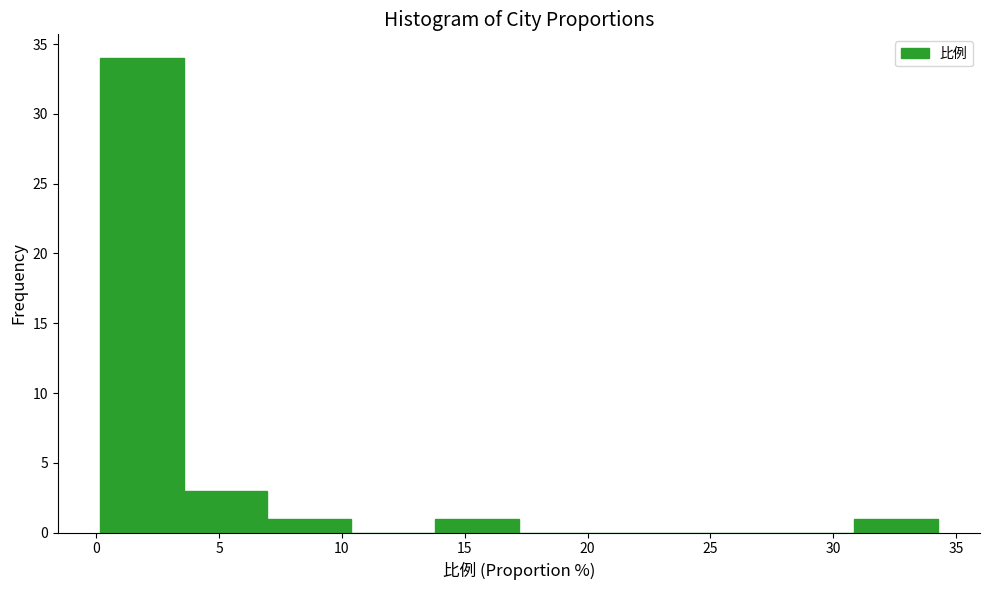

Reading left to right, list every bar in this chart as the range it spans on the x-axis followed by its height. Neither the bar edges nor the heights are printed on the chart, so give them approximately, as read against the axes.

0.0 to 3.5: 34
3.5 to 7.0: 3
7.0 to 10.5: 1
10.5 to 14.0: 0
14.0 to 17.0: 1
17.0 to 20.5: 0
20.5 to 24.0: 0
24.0 to 27.5: 0
27.5 to 31.0: 0
31.0 to 34.5: 1